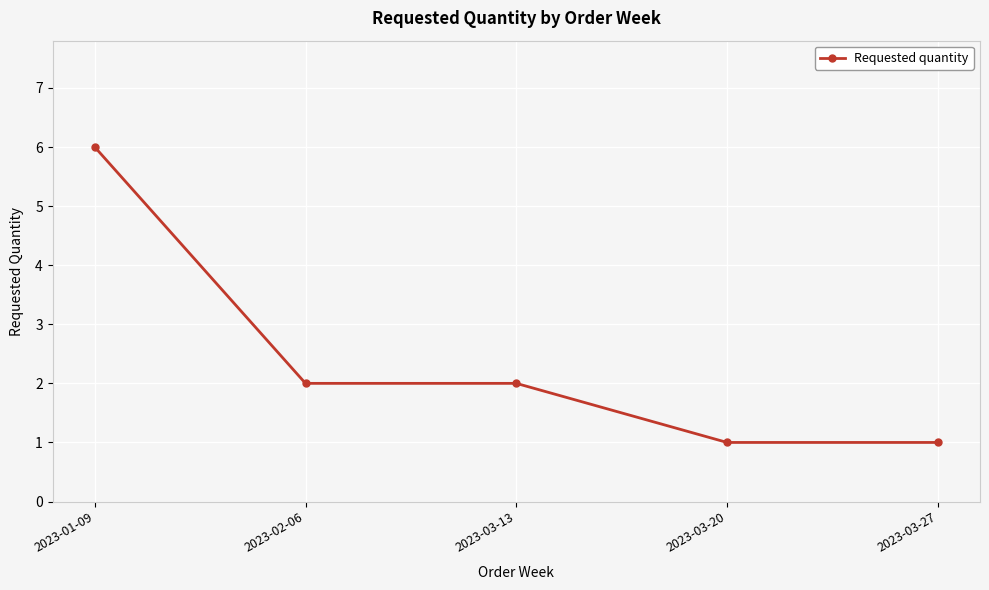

At which category does the chart reach its peak across all series?

2023-01-09